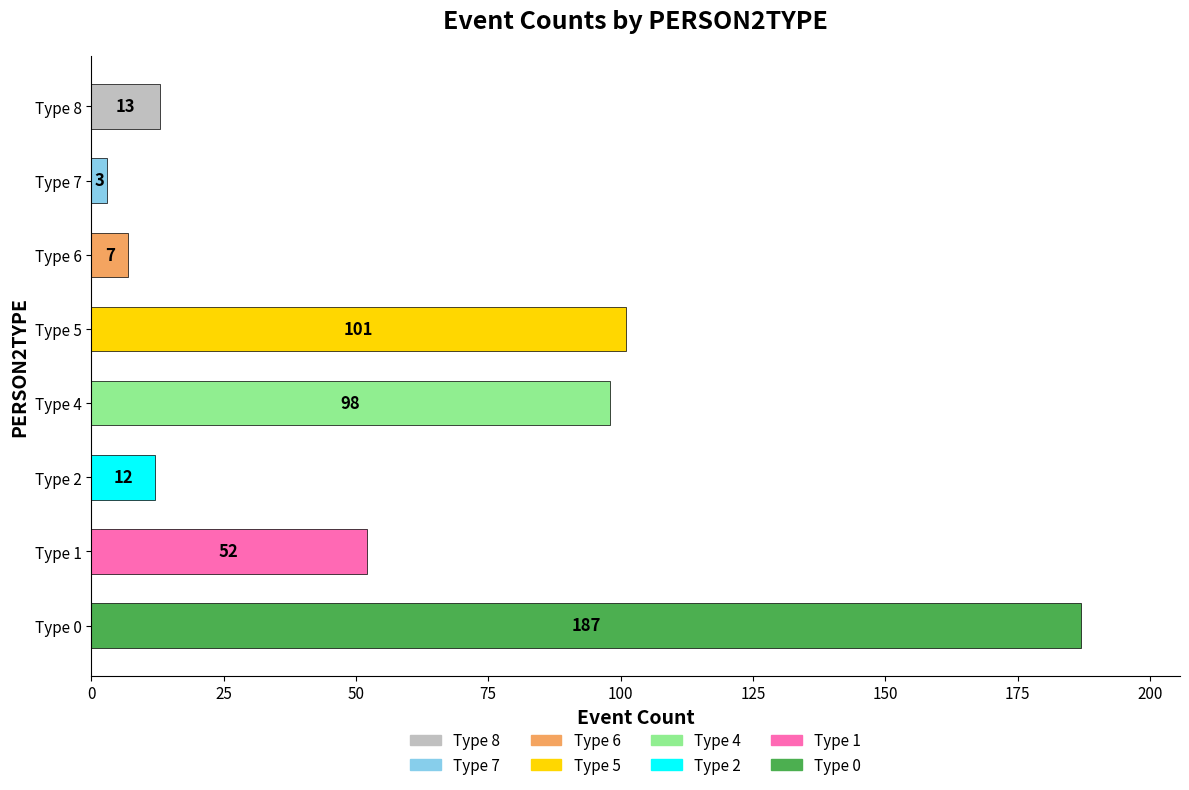

What is the ratio of the value at Type 2 to the value at Type 7?

4.0